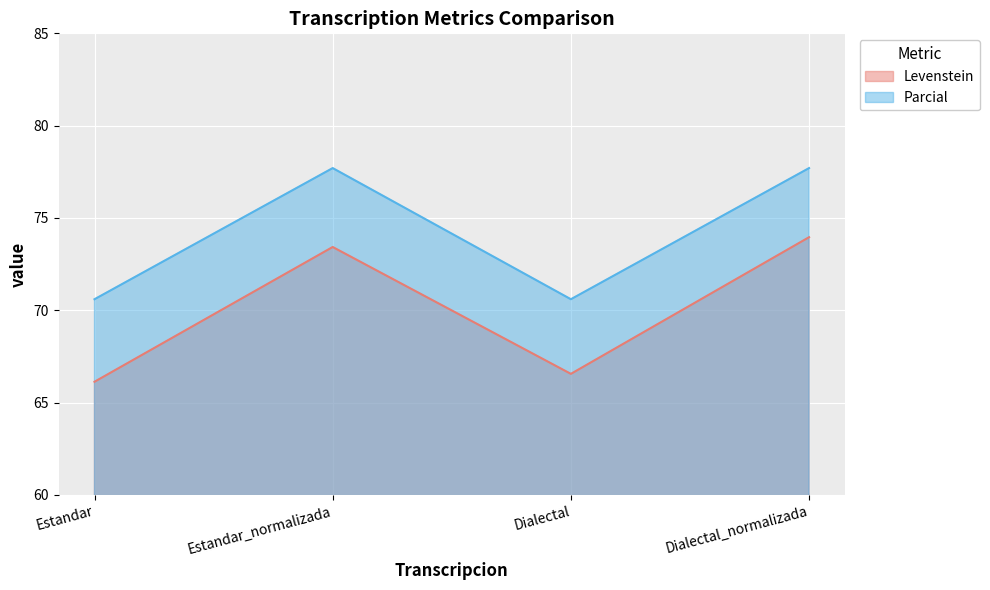

Which series has the largest total across all categories?

Parcial